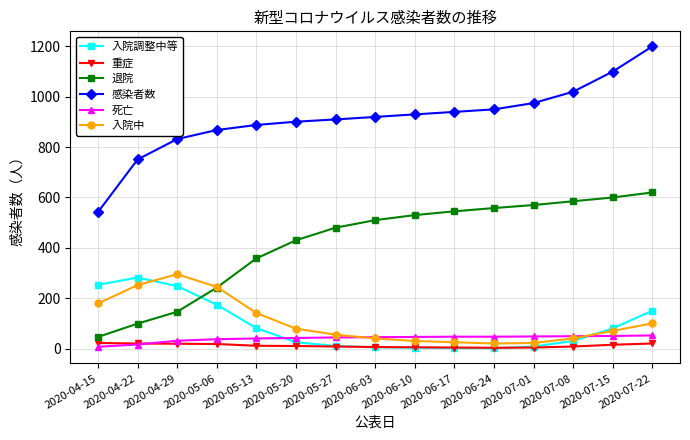

How many times do 入院調整中等 and 入院中 cross each other?

2